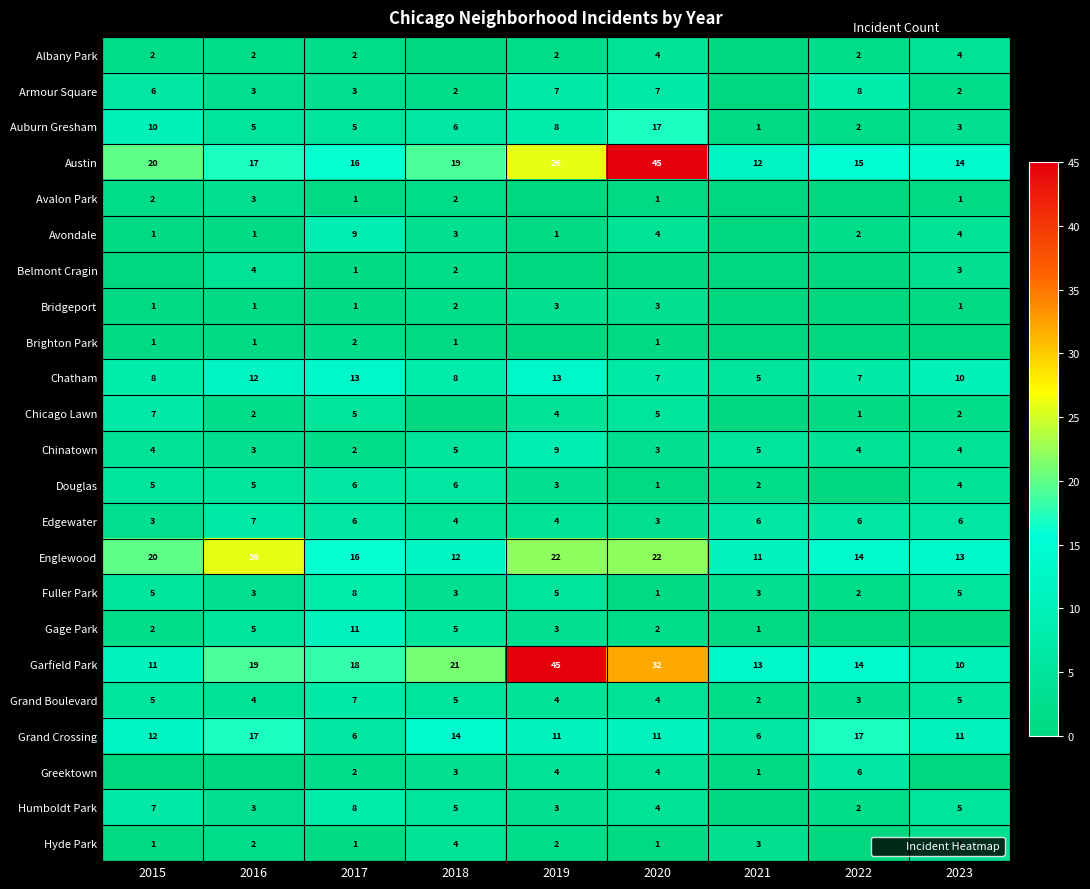

The value of Austin at 2017 is 26. True or false?

False